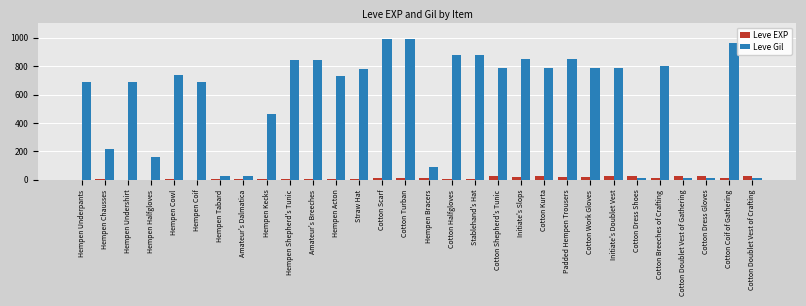

Which series has the largest total across all categories?

Leve Gil